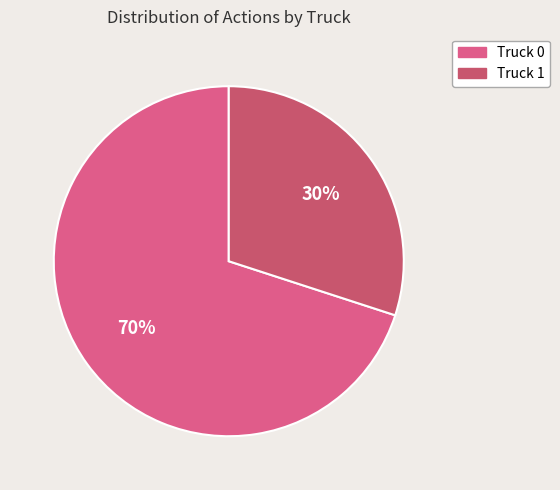

What percentage do Truck 0 and Truck 1 together represent?

100.0%